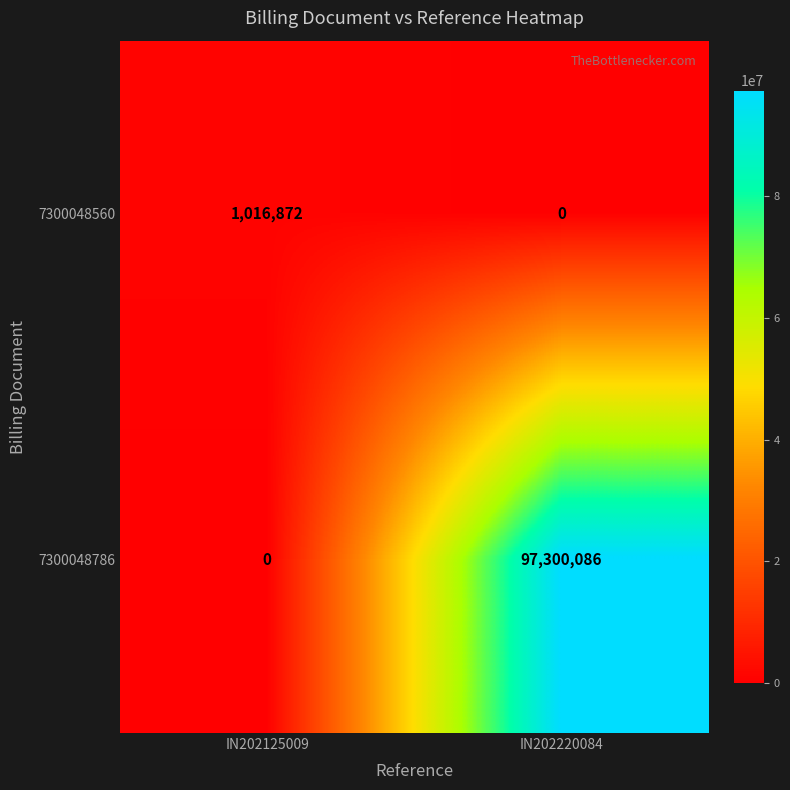

True or false: 7300048786 has a value of 59407771 at IN202125009.

False